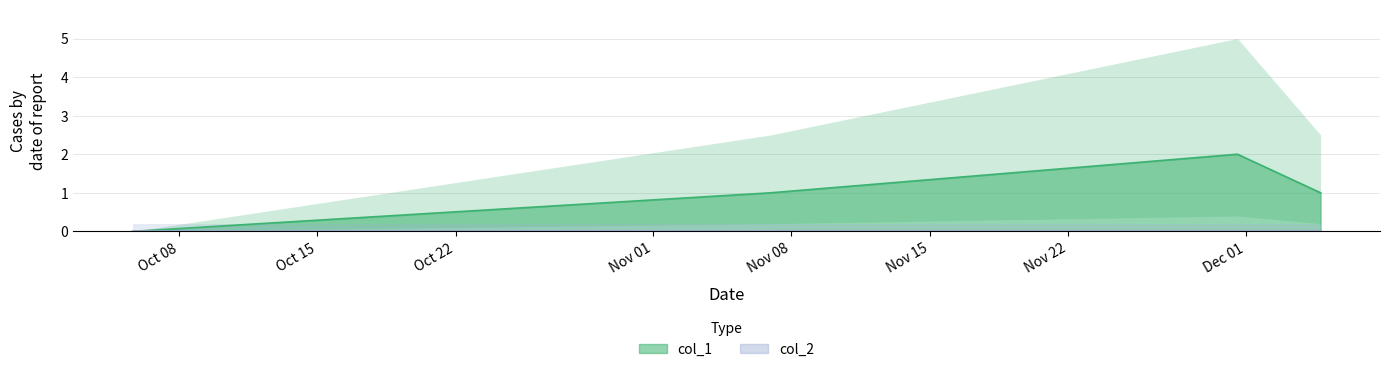

What is the value of the 4th point from the left?

1